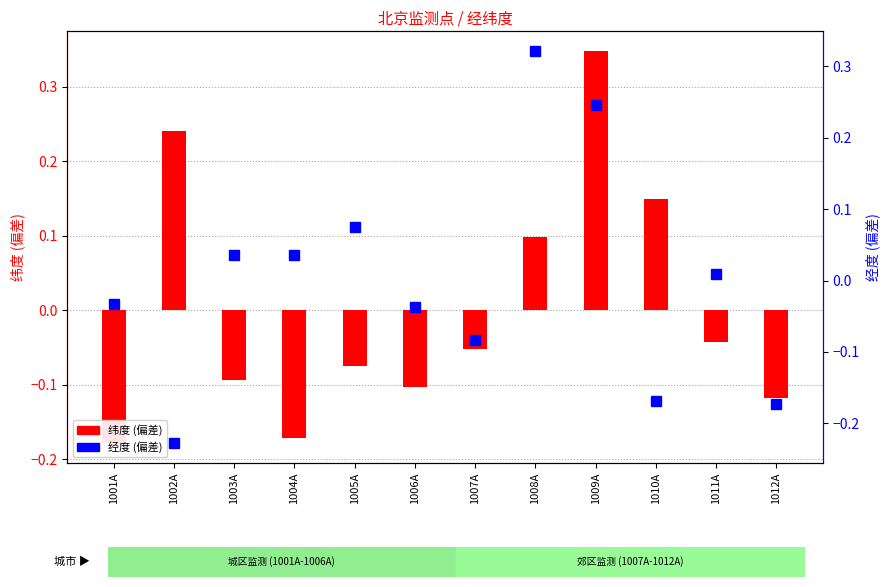

Reading left to right, extract all data points from this chart.

纬度 (偏差): 1001A=-0.2	1002A=0.2	1003A=-0.1	1004A=-0.2	1005A=-0.1	1006A=-0.1	1007A=-0.1	1008A=0.1	1009A=0.3	1010A=0.1	1011A=-0.0	1012A=-0.1
经度 (偏差): 1001A=-0.0	1002A=-0.2	1003A=0.0	1004A=0.0	1005A=0.1	1006A=-0.0	1007A=-0.1	1008A=0.3	1009A=0.2	1010A=-0.2	1011A=0.0	1012A=-0.2